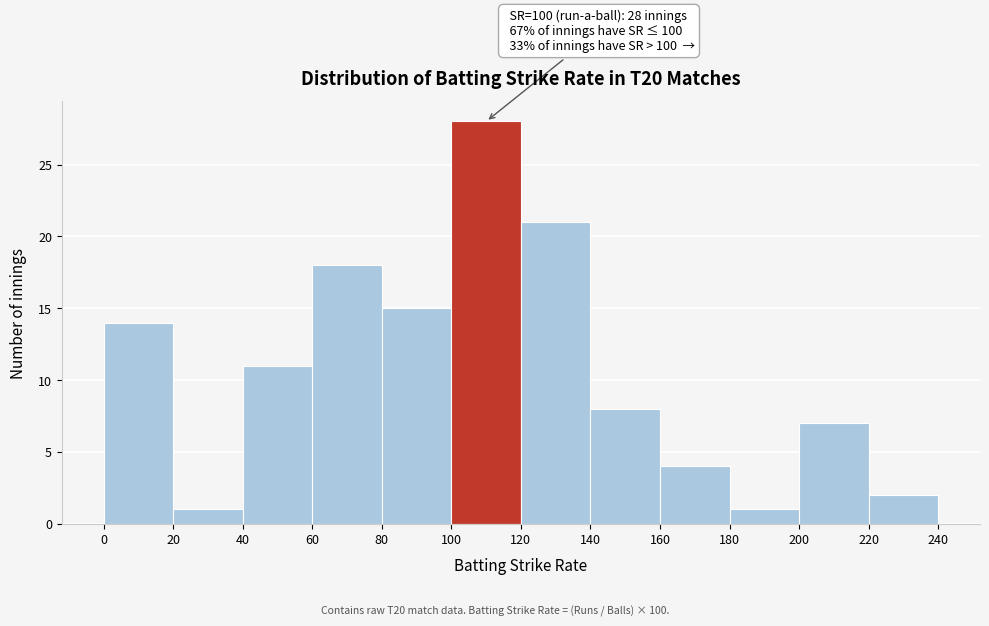

Over which range of the x-axis is the bar tallest?

100 to 120